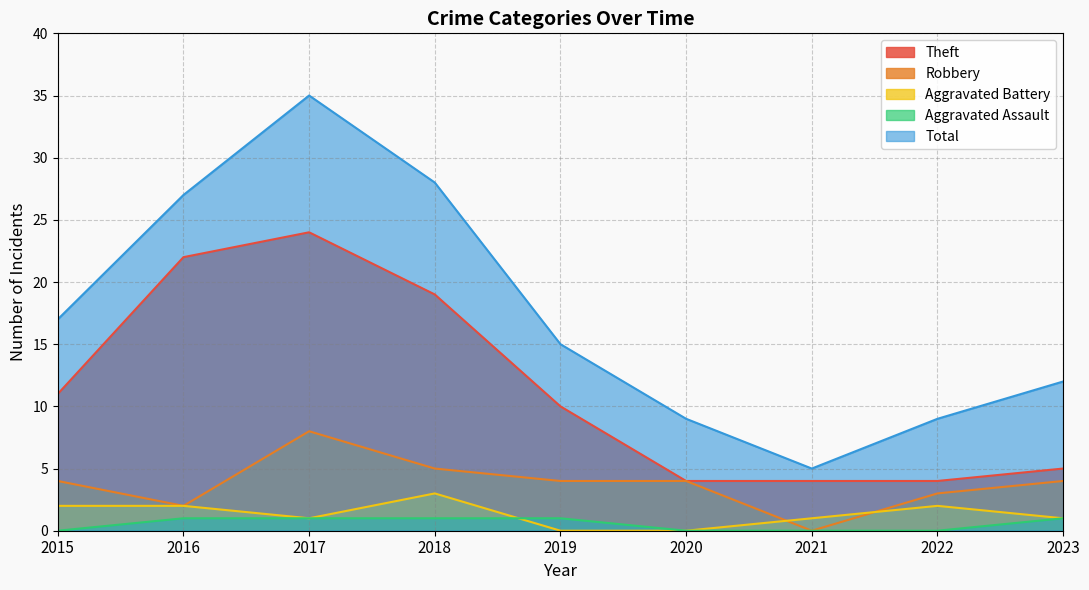

How many series are shown in this chart?

5